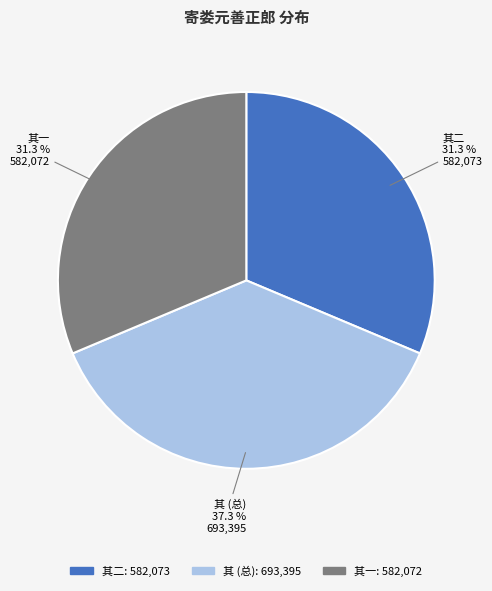

What percentage do 其 (总) and 其一 together represent?

68.7%